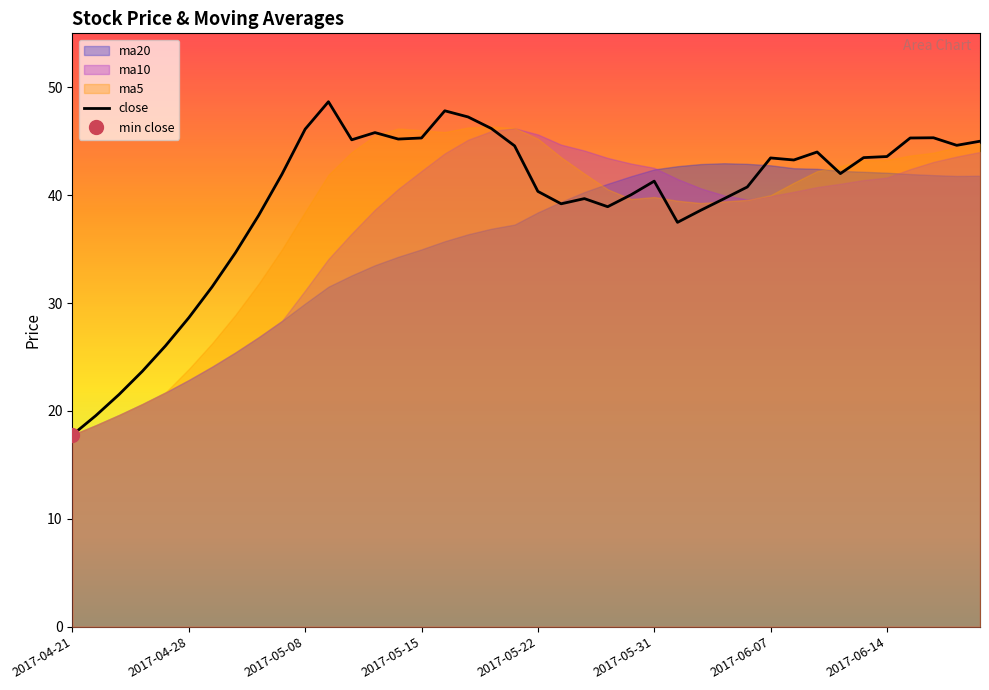

Reading left to right, extract all data points from this chart.

17.8	19.6	21.5	23.7	26.0	28.6	31.5	34.6	38.1	41.9	46.1	48.7	45.1	45.8	45.2	45.3	47.8	47.2	46.2	44.6	40.4	39.2	39.7	38.9	40.0	41.3	37.5	38.6	39.7	40.8	43.5	43.3	44.0	42.0	43.5	43.6	45.3	45.3	44.6	45.0